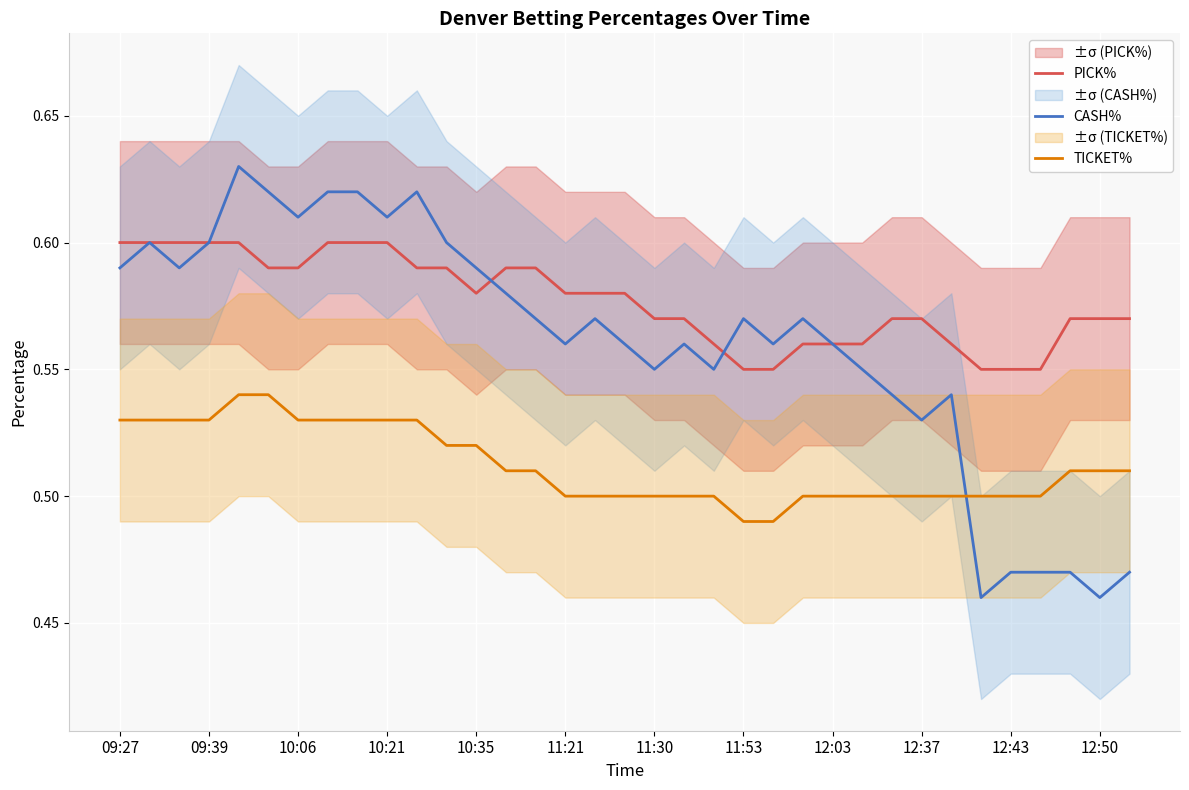

True or false: CASH% has a value of 0.9 at 10:21.

False